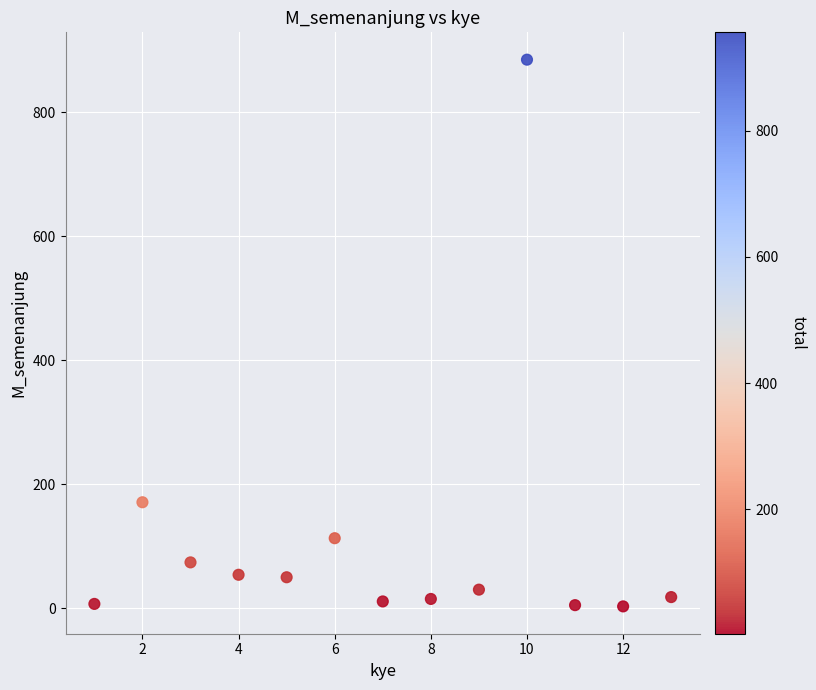

What Y value in the scatter plot is closest to 444?

171